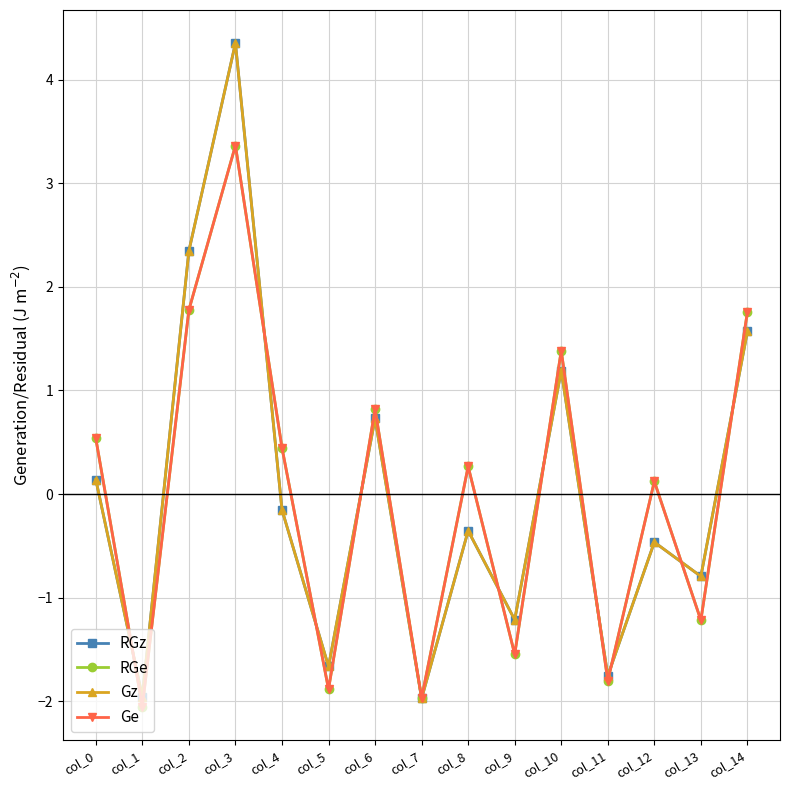

Rank the series by their maximum value, from highest to lowest.

RGz, Gz, RGe, Ge